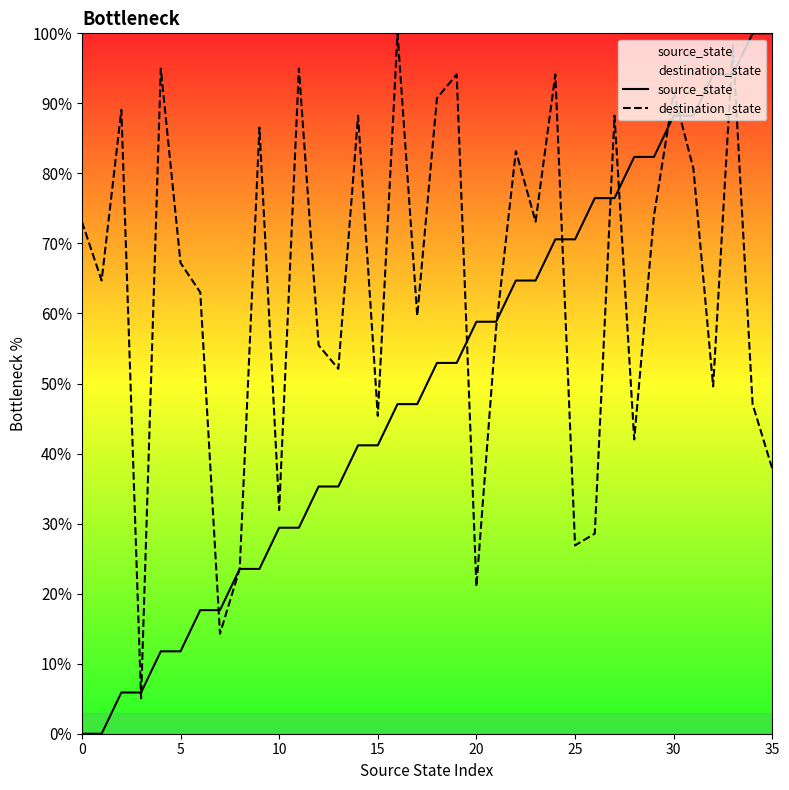

Which series has the widest spread of values?

source_state